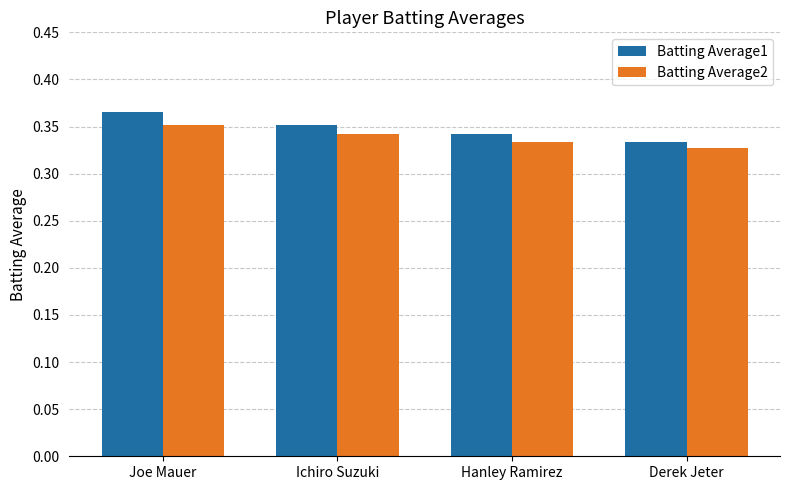

How many bars are there in total?

8